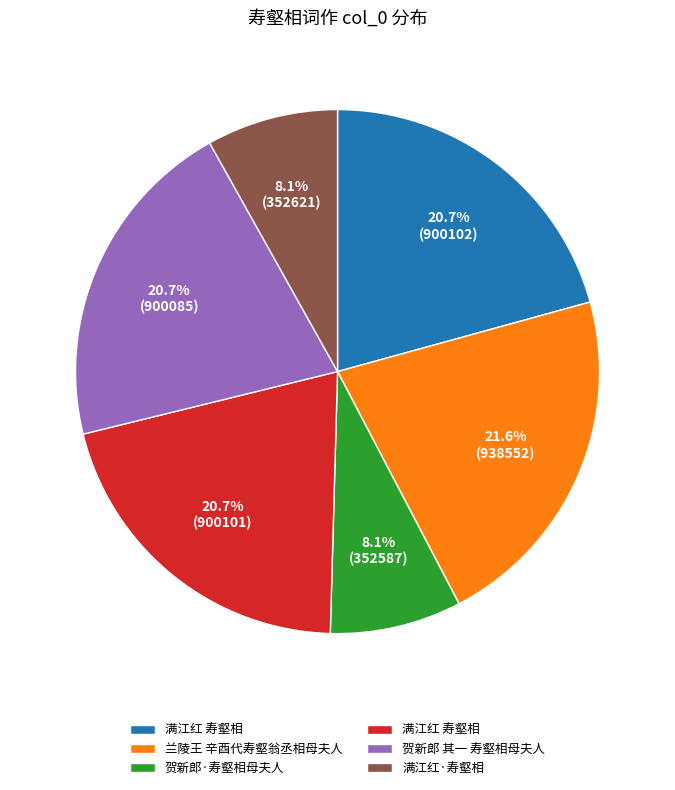

Is there any slice that represents more than half of the pie?

No